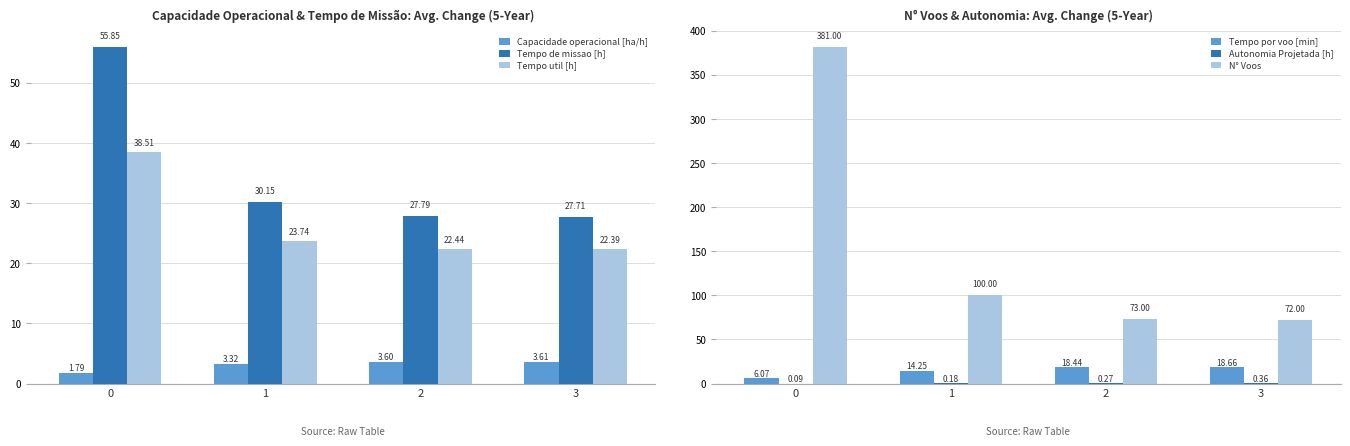

What is the difference between the second highest and minimum values in the Autonomia Projetada [h] series?

0.2